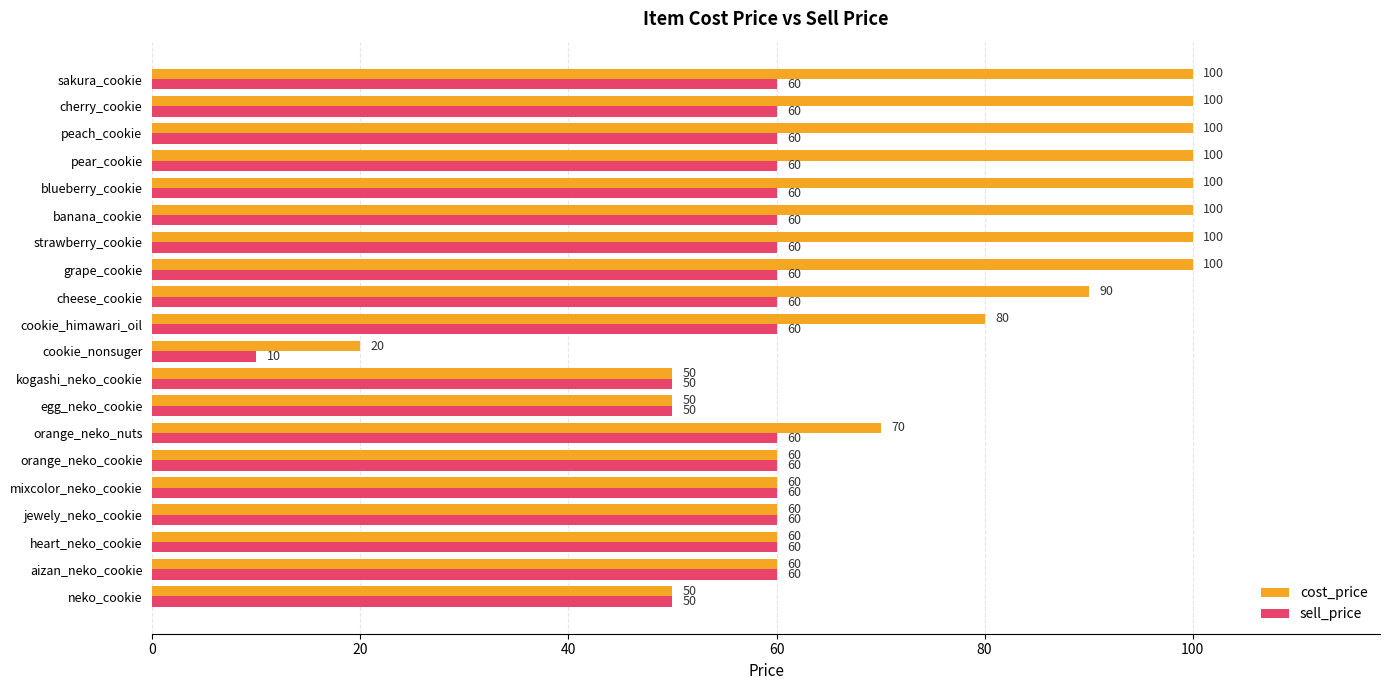

What is the average value of the sell_price series?

56